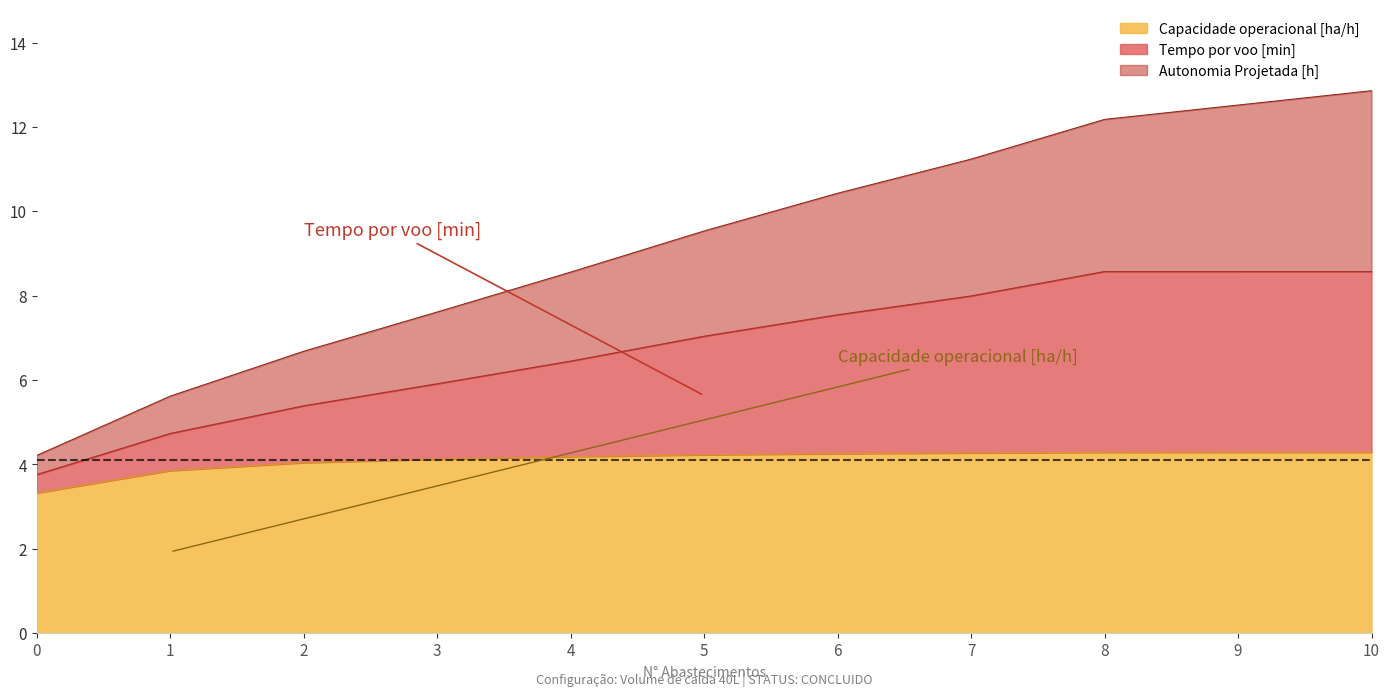

True or false: Capacidade operacional [ha/h] and Tempo por voo [min] intersect in this chart.

False